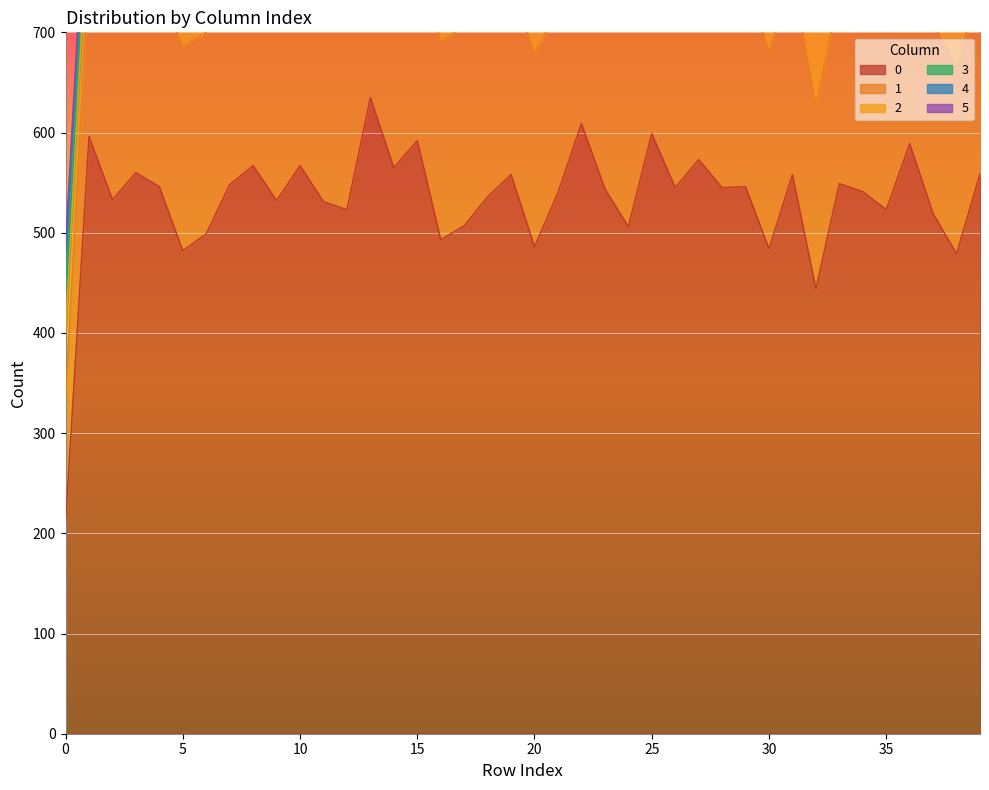

What is the maximum value for 0?

635